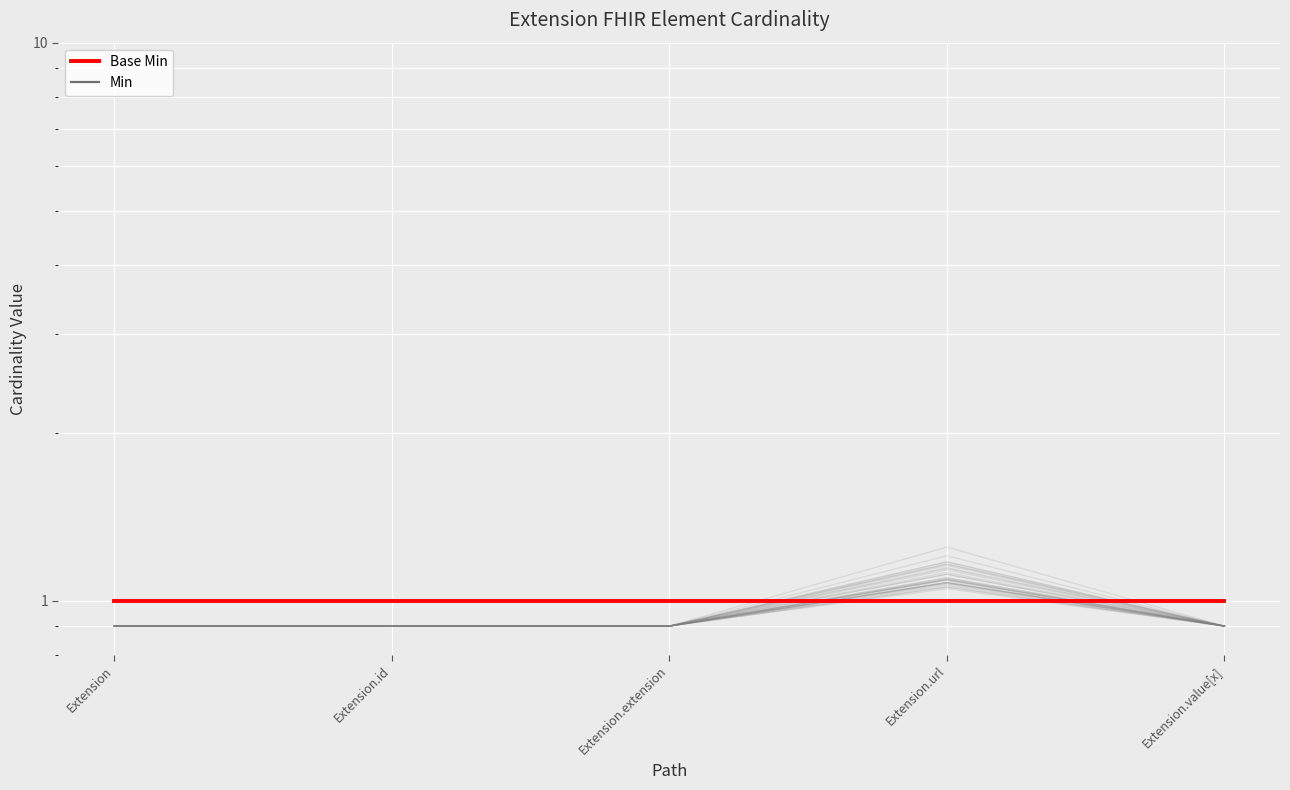

How many points are higher than both their immediate neighbors (excluding endpoints)?

1